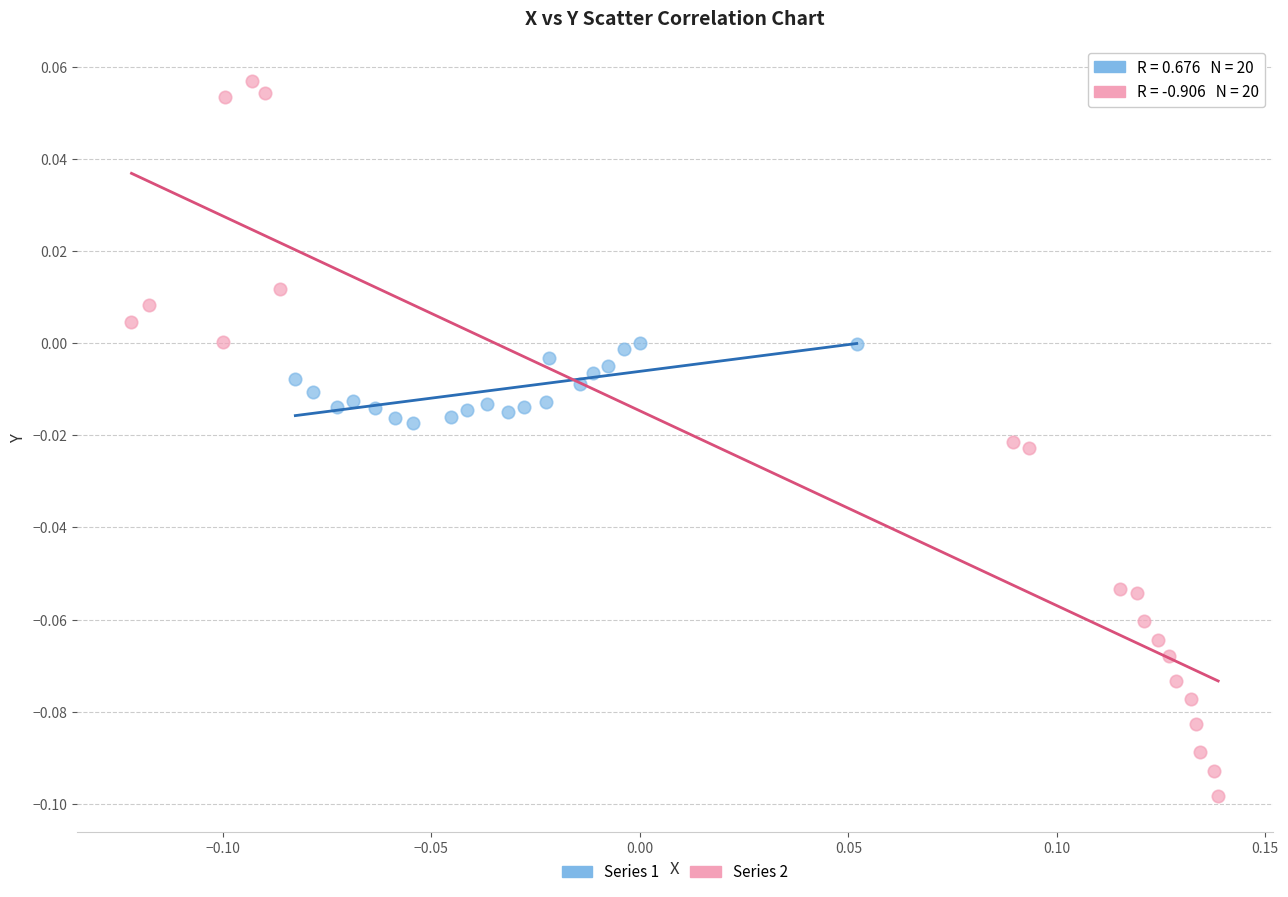

What are all the series names shown in the legend?

Series 1, Series 2